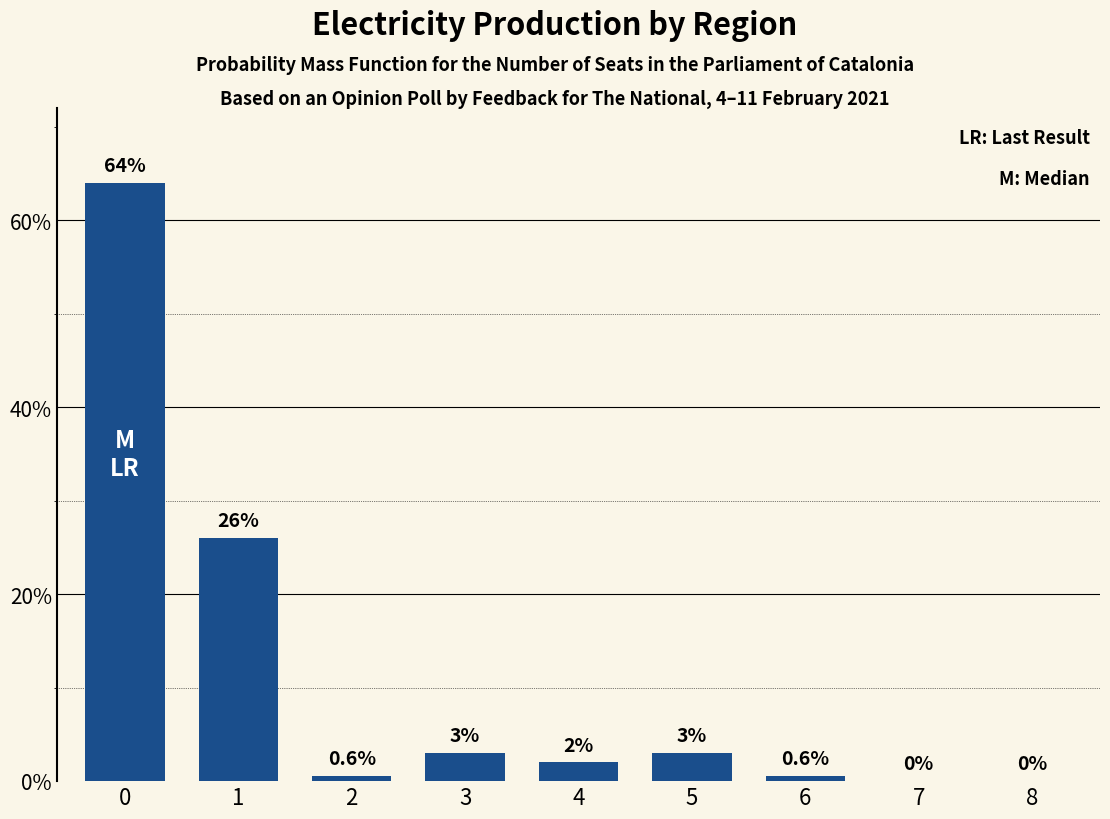

Are the bars horizontal?

No